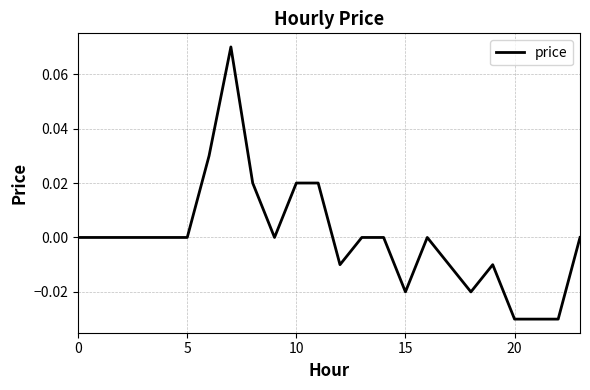

Does the chart have visible grid lines?

Yes